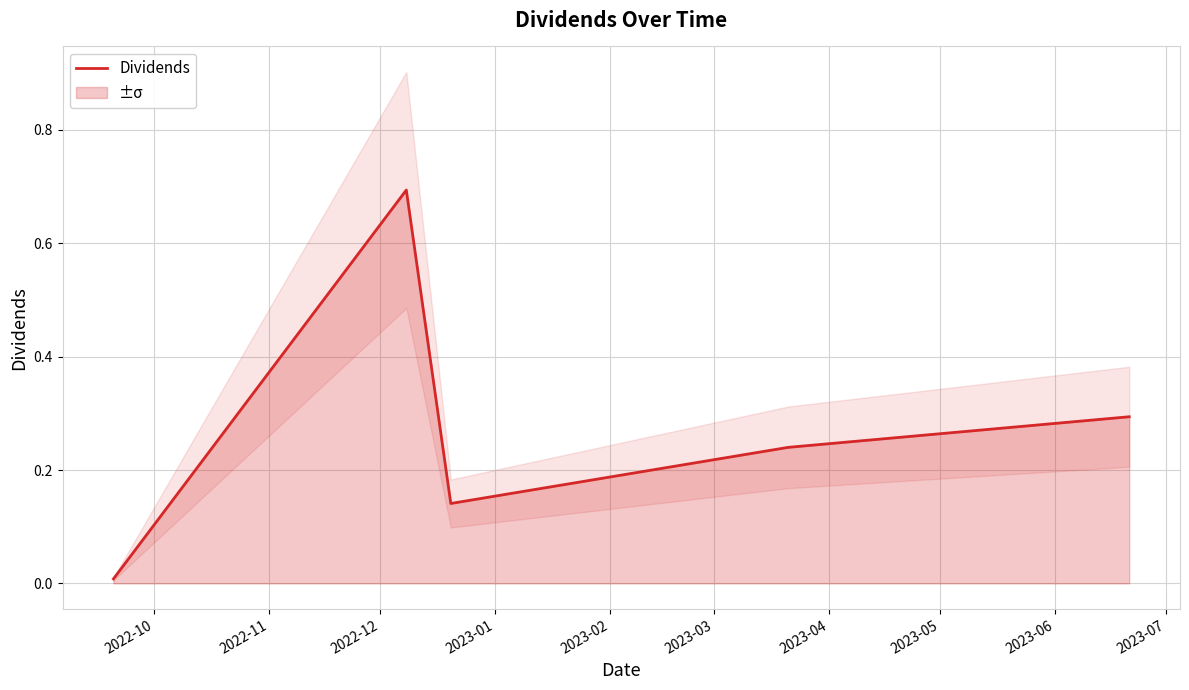

What is the maximum value for Dividends?

0.7